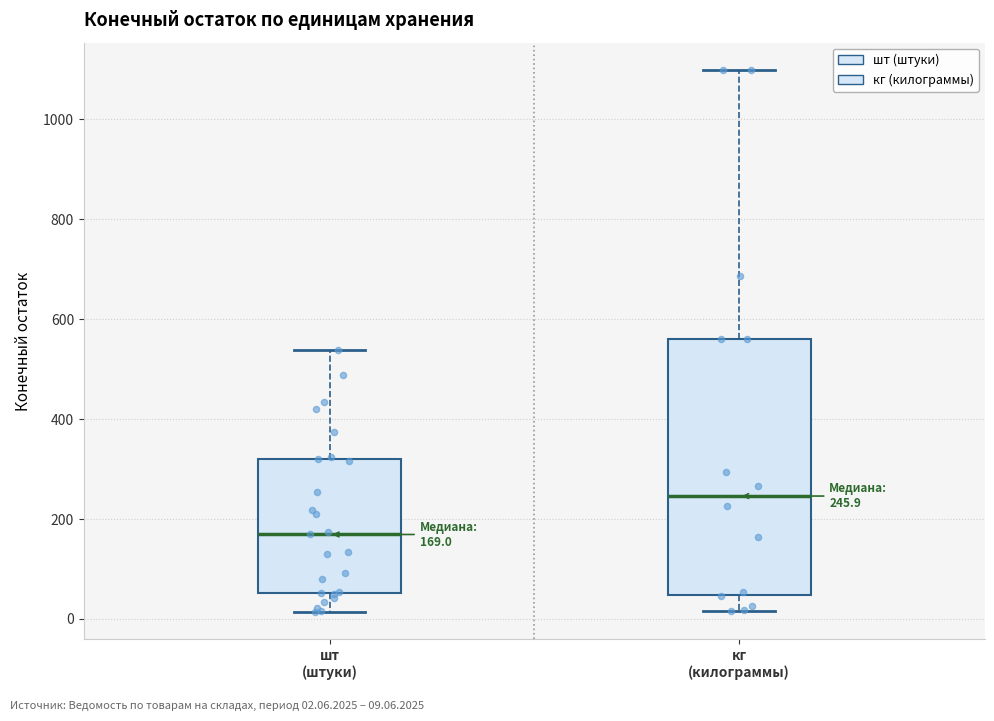

Which box is the tallest, from its lower edge to its upper edge?

кг (килограммы)